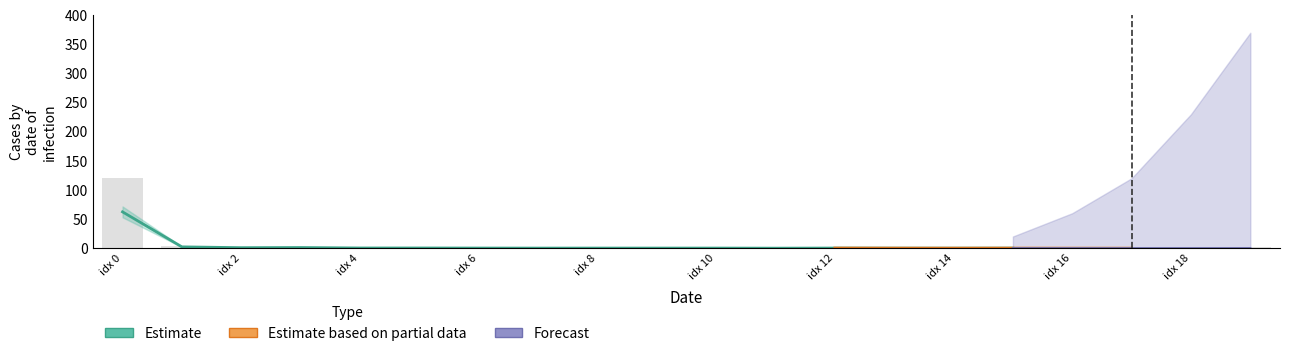

What is the label of the 20th bar from the right?

idx 0